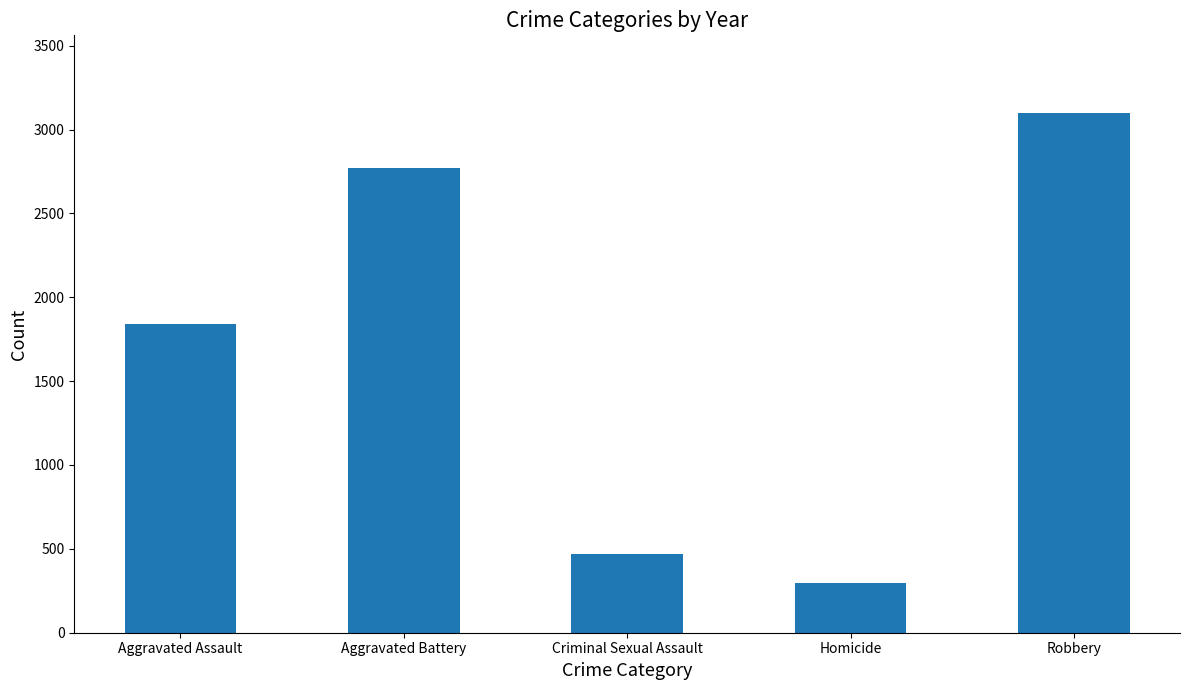

What is the difference between the maximum and second lowest values?

2630